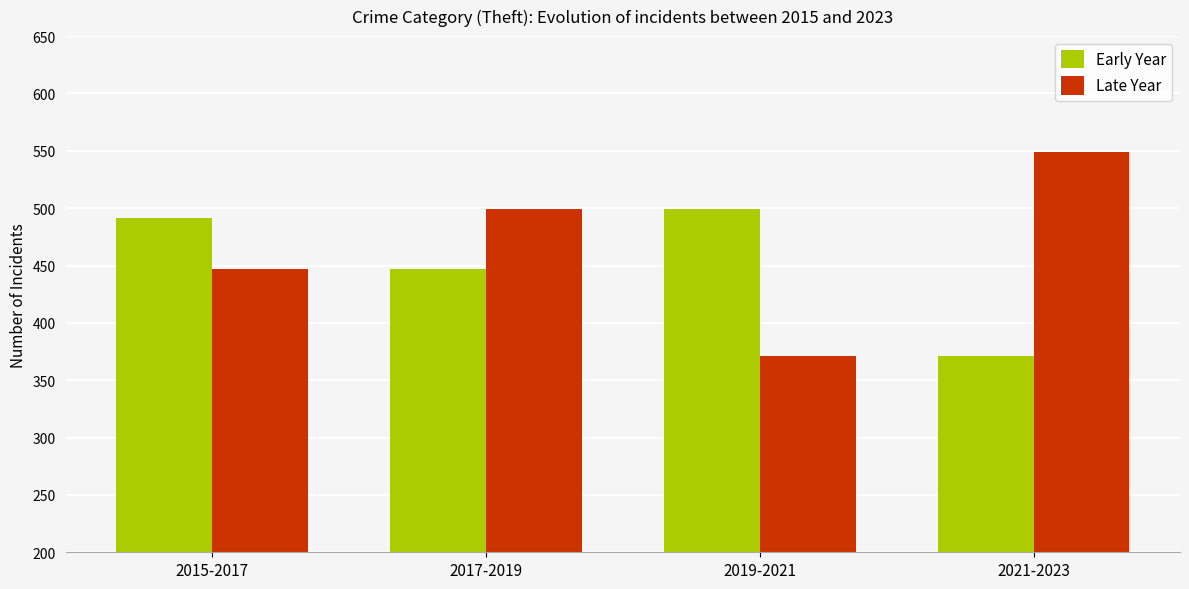

The Late Year series shows 229 at 2017-2019. True or false?

False